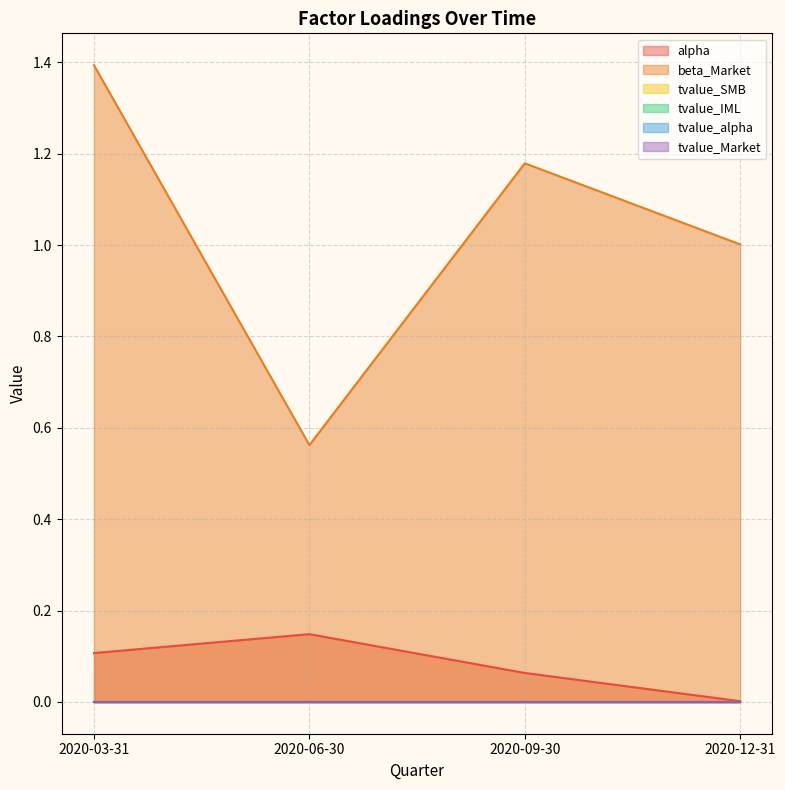

Reading right to left, extract all data points from this chart.

alpha: 0.0	0.1	0.1	0.1
beta_Market: 1.0	1.2	0.6	1.4
tvalue_SMB: -0.0	-0.0	-0.0	0.0
tvalue_IML: 0.0	0.0	-0.0	-0.0
tvalue_alpha: 0.0	0.0	0.0	0.0
tvalue_Market: 0.0	0.0	0.0	0.0